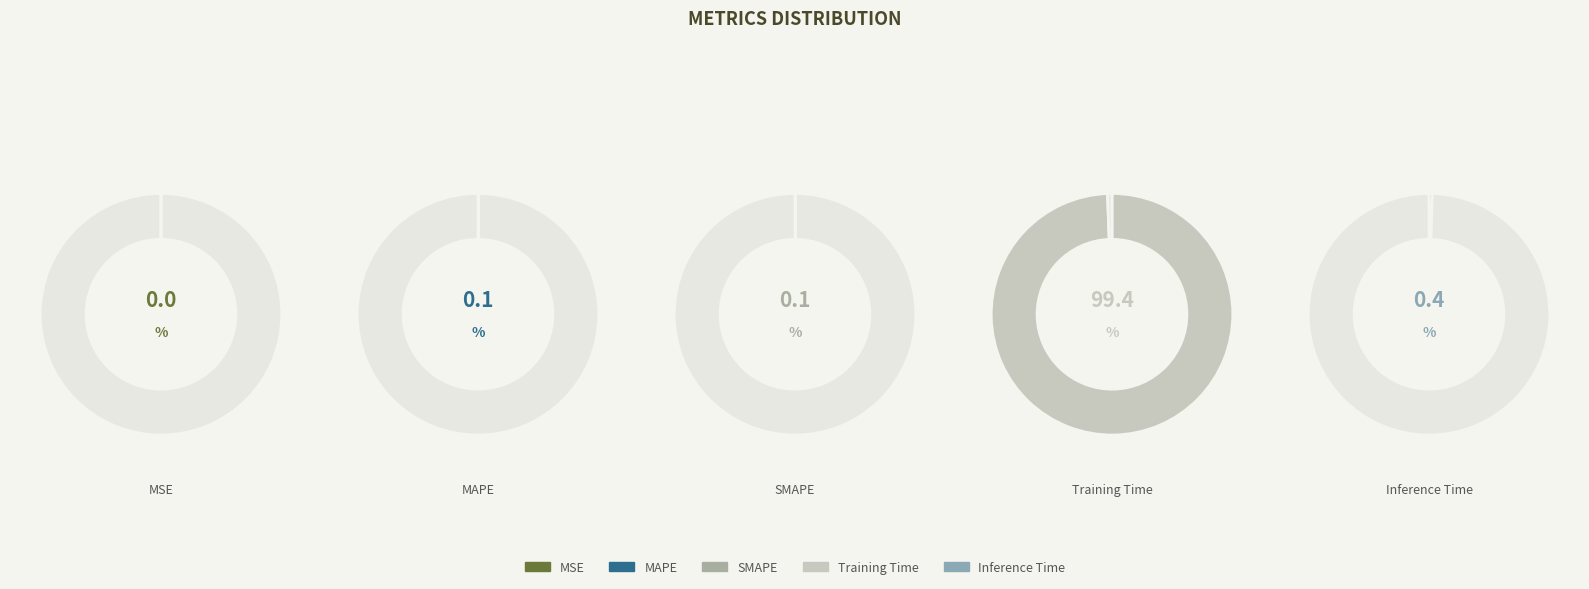

What is the largest slice in the pie chart?

Training Time